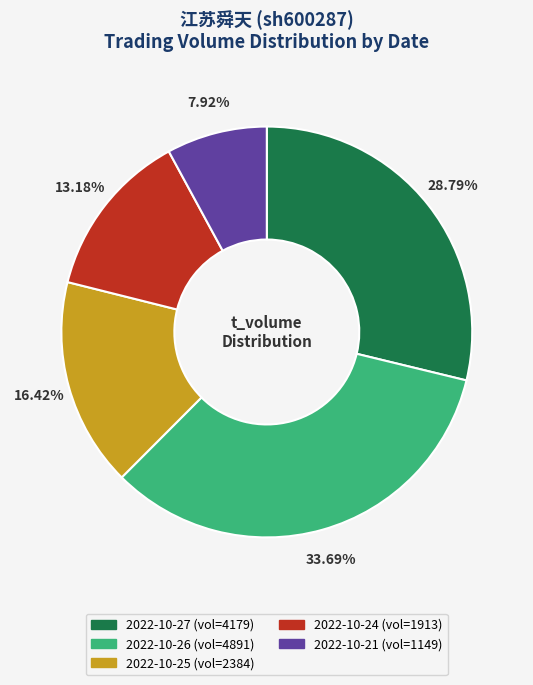

Is there any slice that represents more than half of the pie?

No